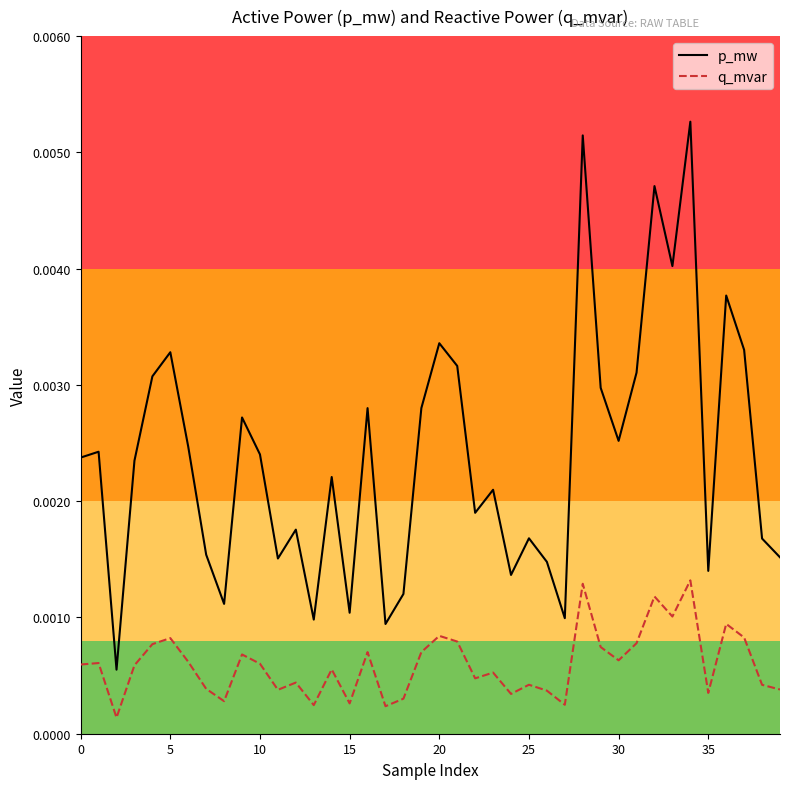

List the series in order of their overall mean, highest first.

p_mw, q_mvar